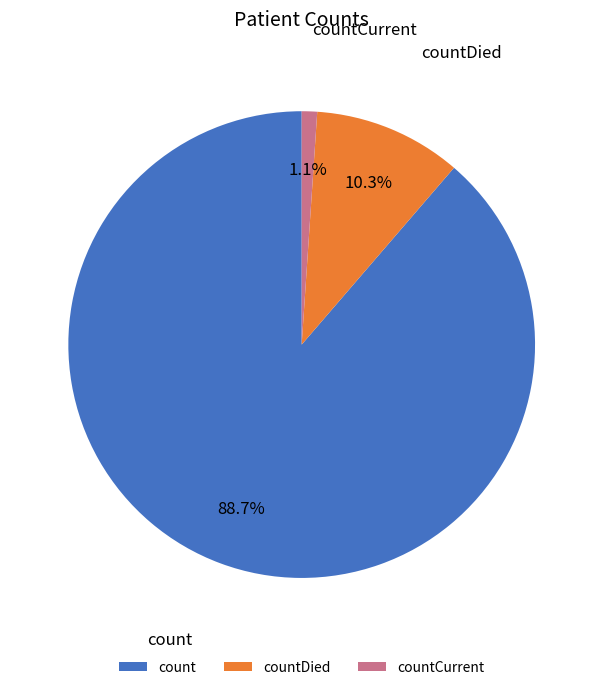

True or false: countCurrent accounts for 12% of the total.

False